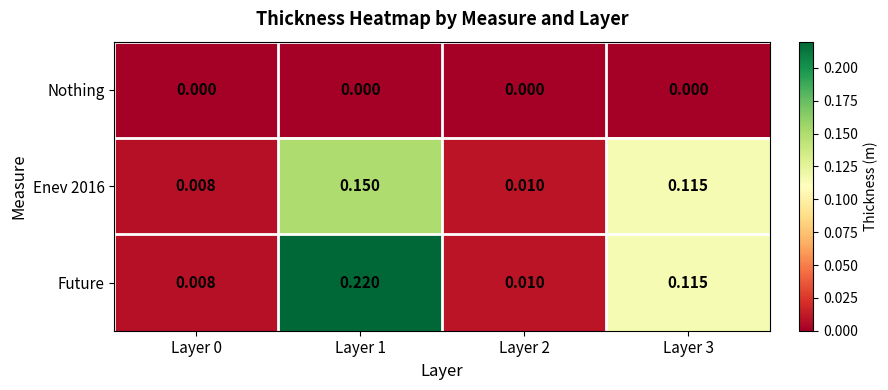

List the series in order of their overall mean, lowest first.

Nothing, Enev 2016, Future